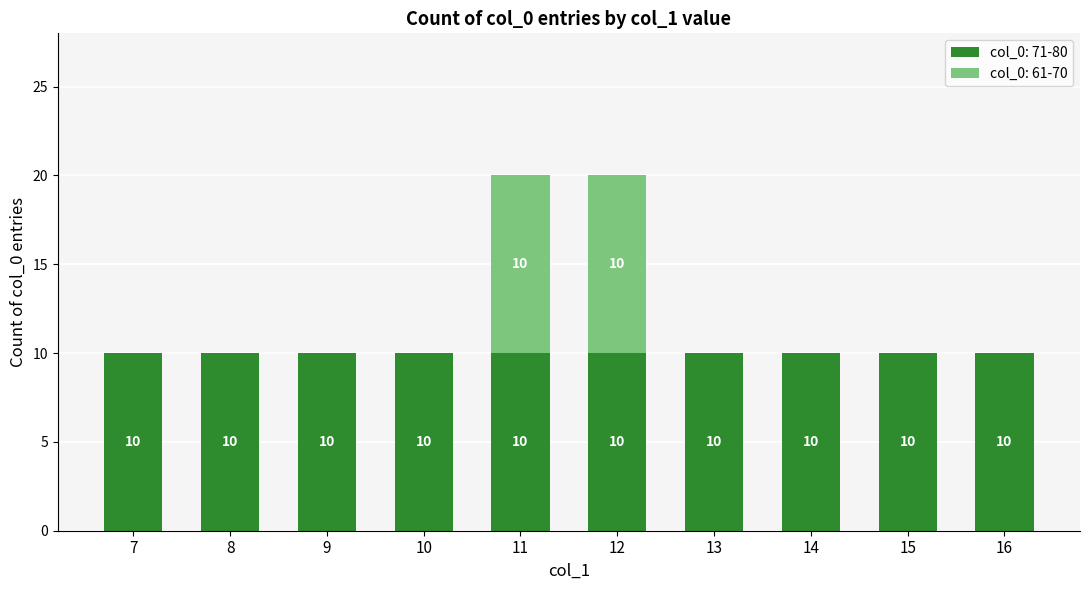

What is the highest value of the col_0: 71-80 series?

10